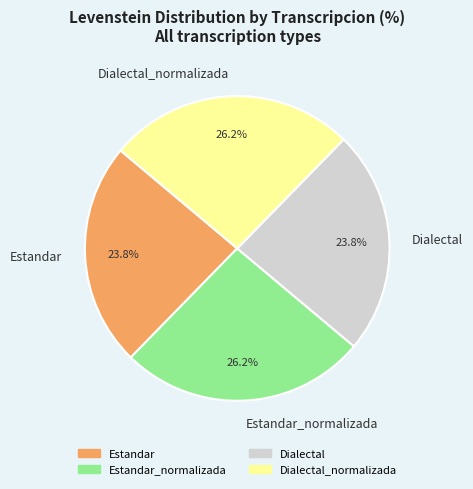

To the nearest percent, what is the difference between the largest and smallest slice percentages?

2%